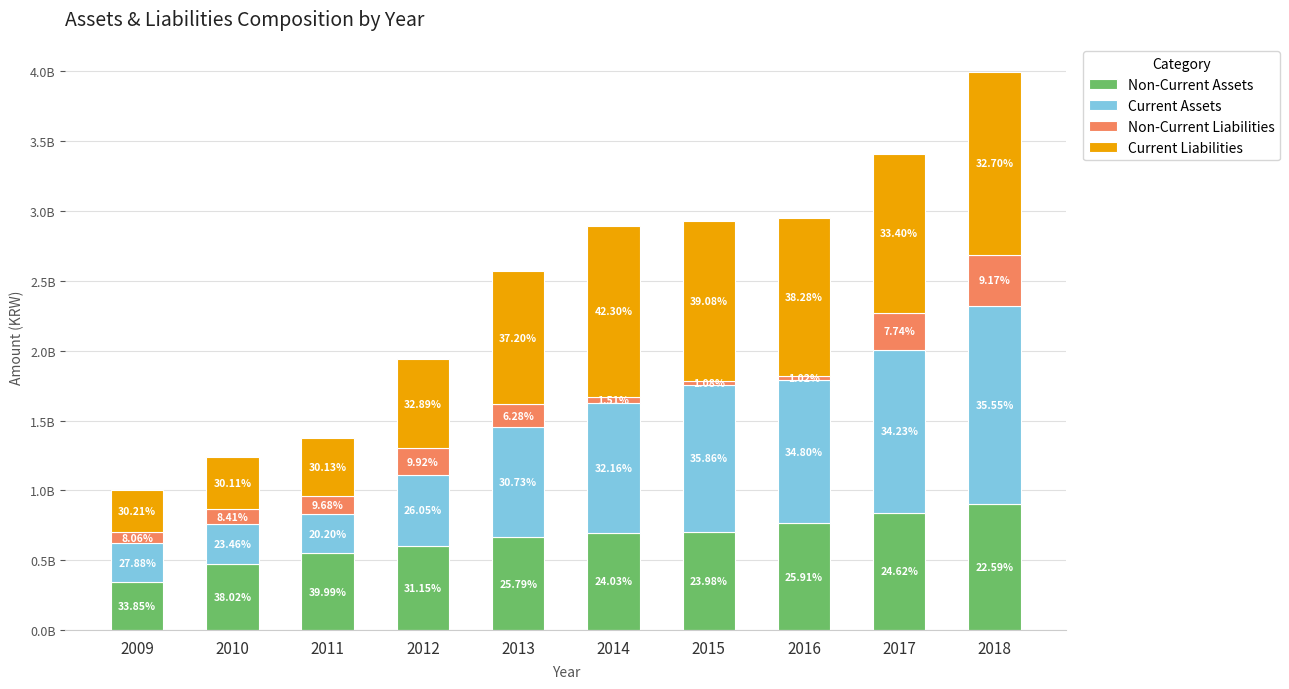

Are the bars horizontal?

No